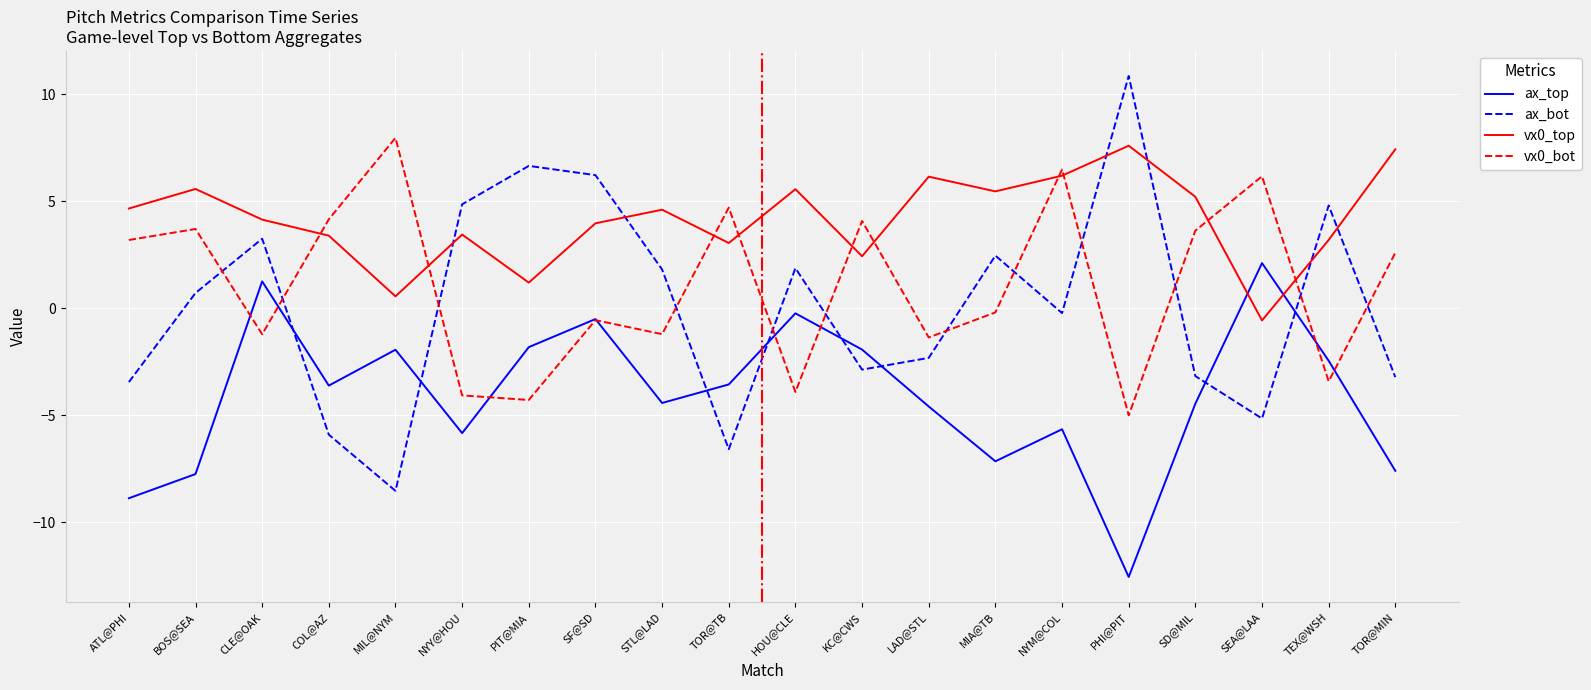

What is the sum of the vx0_top values at CLE@OAK and TEX@WSH?

7.3